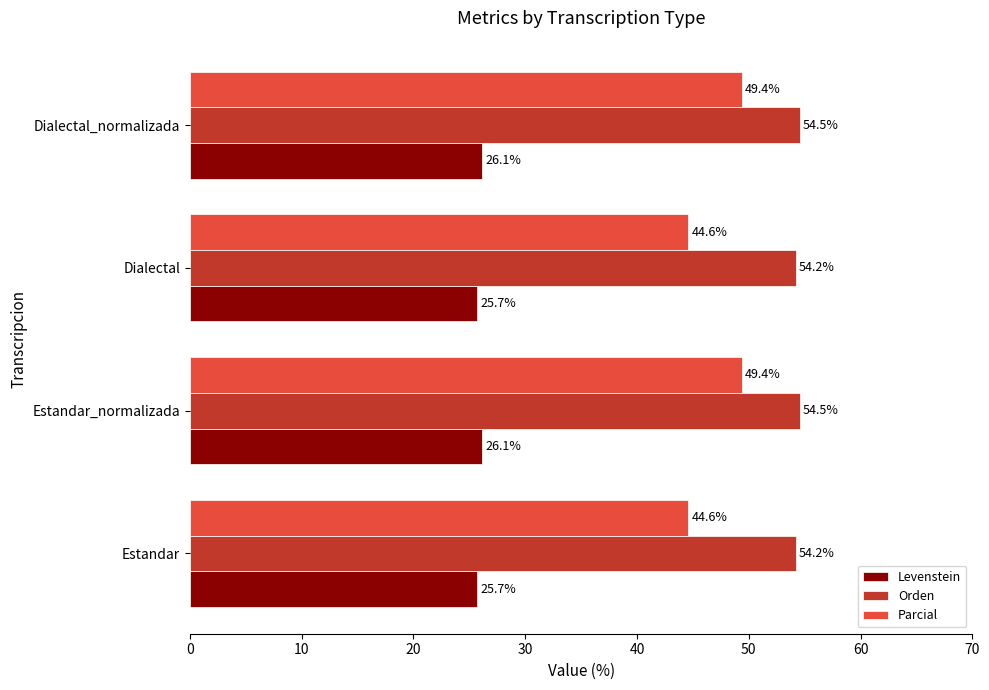

Which series has the largest total across all categories?

Orden